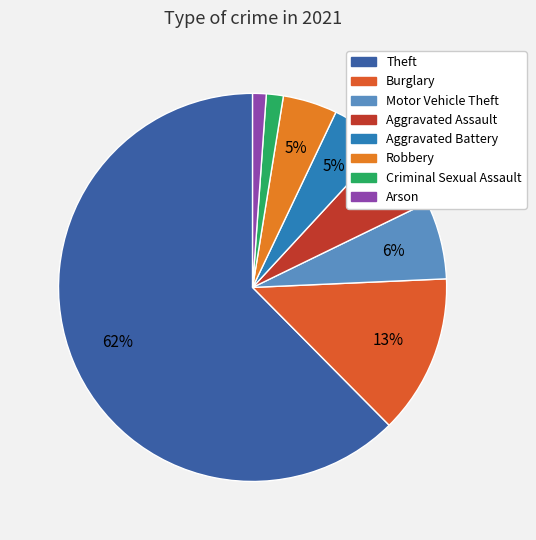

How many slices are in this pie chart?

8